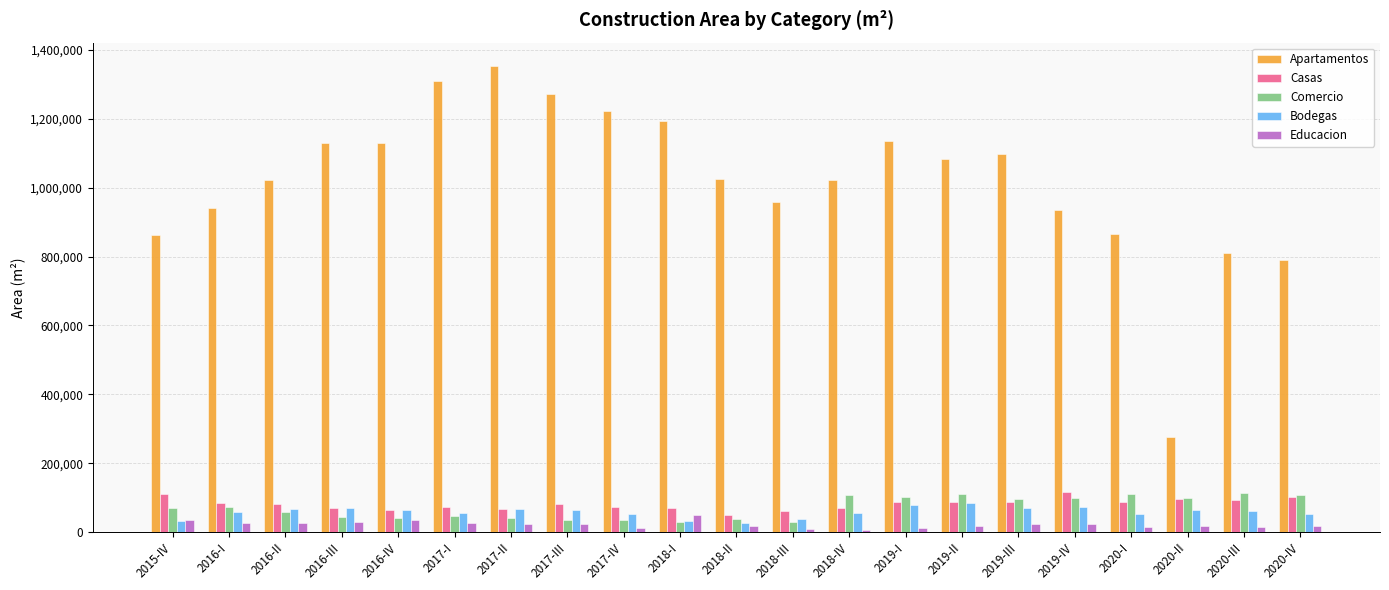

What is the label of the 9th bar from the left?

2017-IV